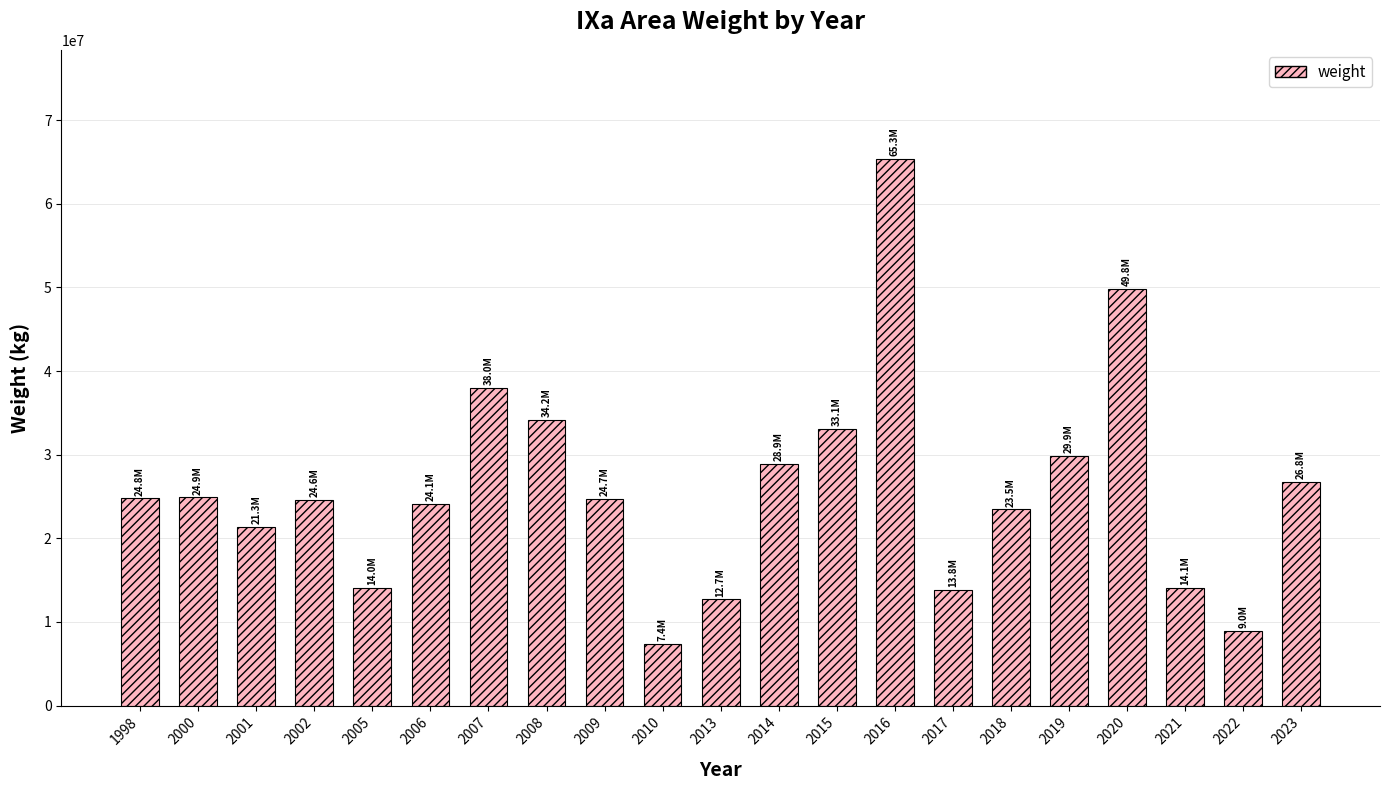

Which label corresponds to the largest value in the chart?

2016